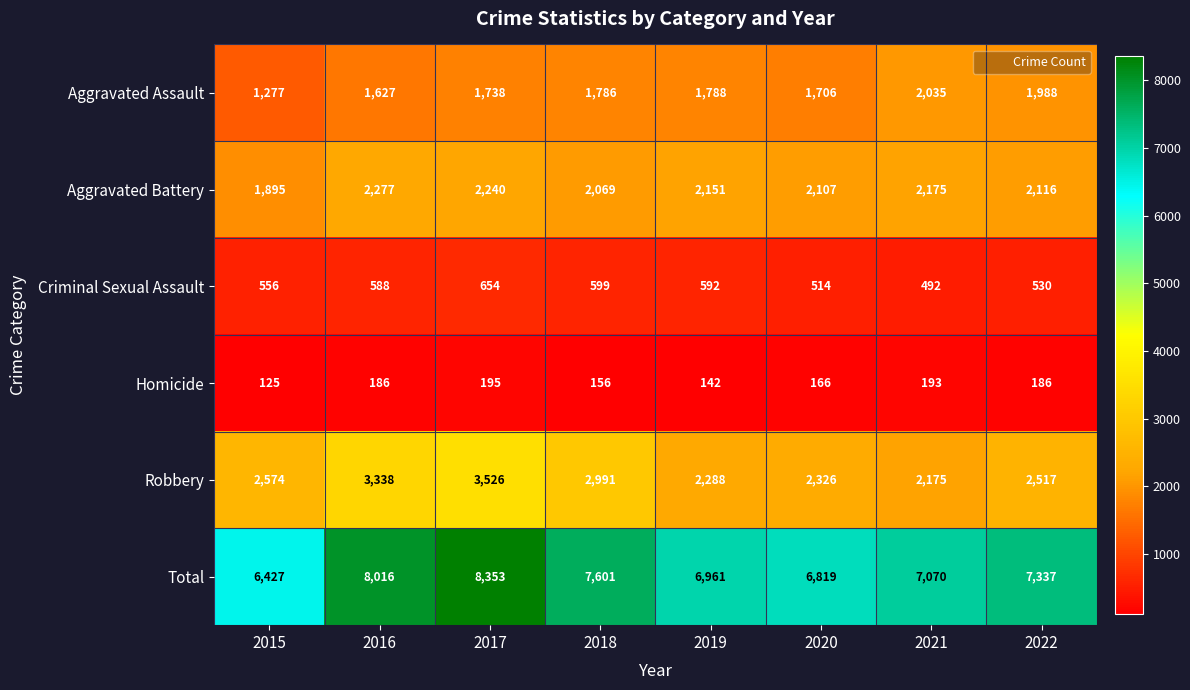

Which series has the widest spread of values?

Total